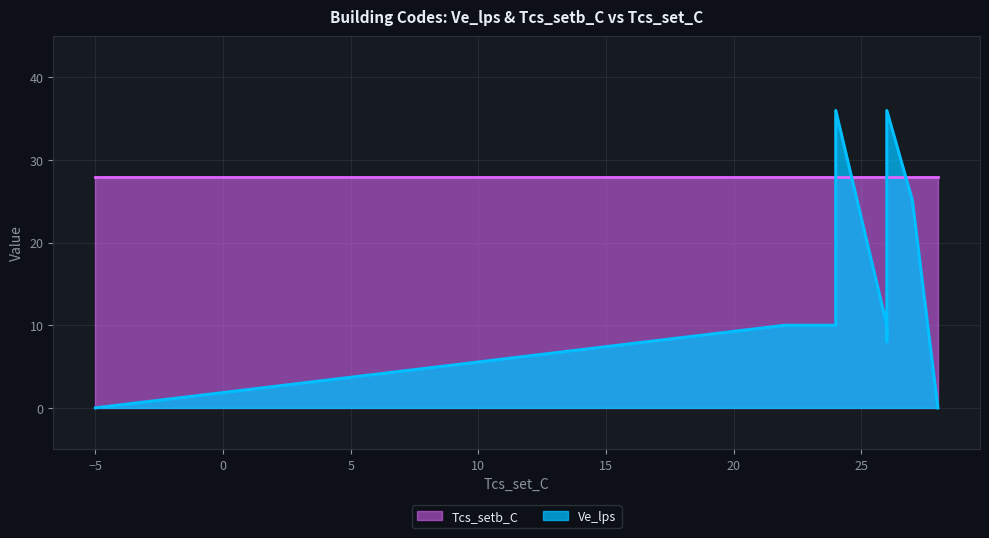

How many data points in Ve_lps are less than 10?

4